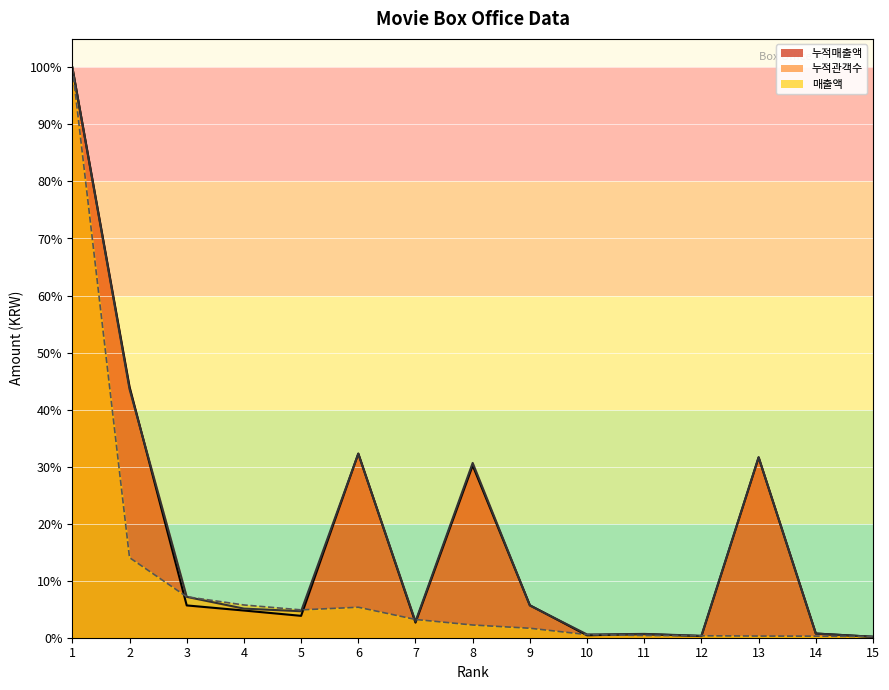

What is the sum of the 매출액 values at 10 and 3?

7.7